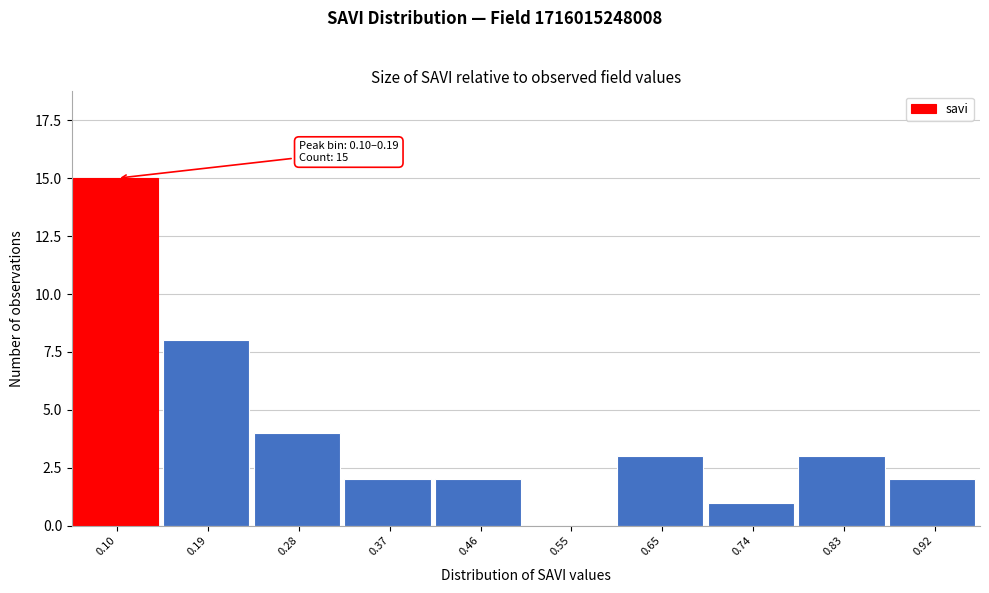

Reading right to left, transcribe all the data shown in this chart.

0.92=2	0.83=3	0.74=1	0.65=3	0.55=0	0.46=2	0.37=2	0.28=4	0.19=8	0.10=15